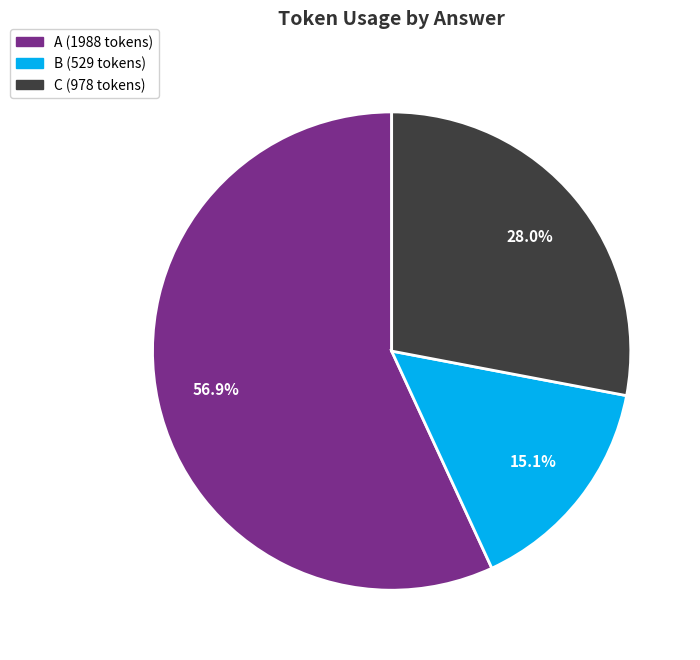

Is there any slice that represents more than half of the pie?

Yes